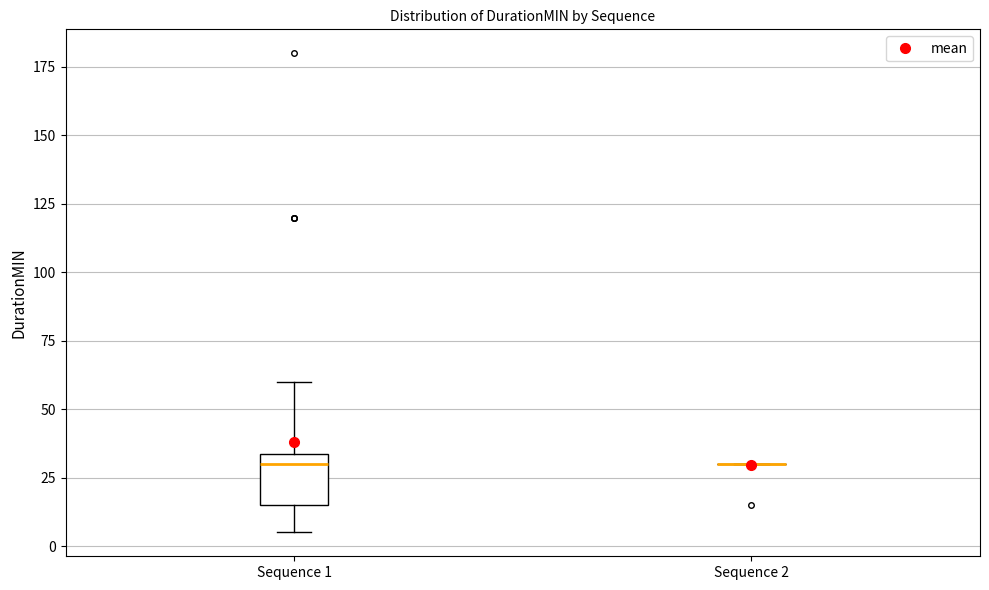

Reading left to right, read every box against the y-axis: the position of its median line, the range the box covers, and the ends of its whiskers. The values are not printed on the chart, so give them approximately, as read against the axis.

Sequence 1: median 30, box 15 to 35, whiskers 5 to 60
Sequence 2: box collapsed to a line at 30, whiskers 30 to 30